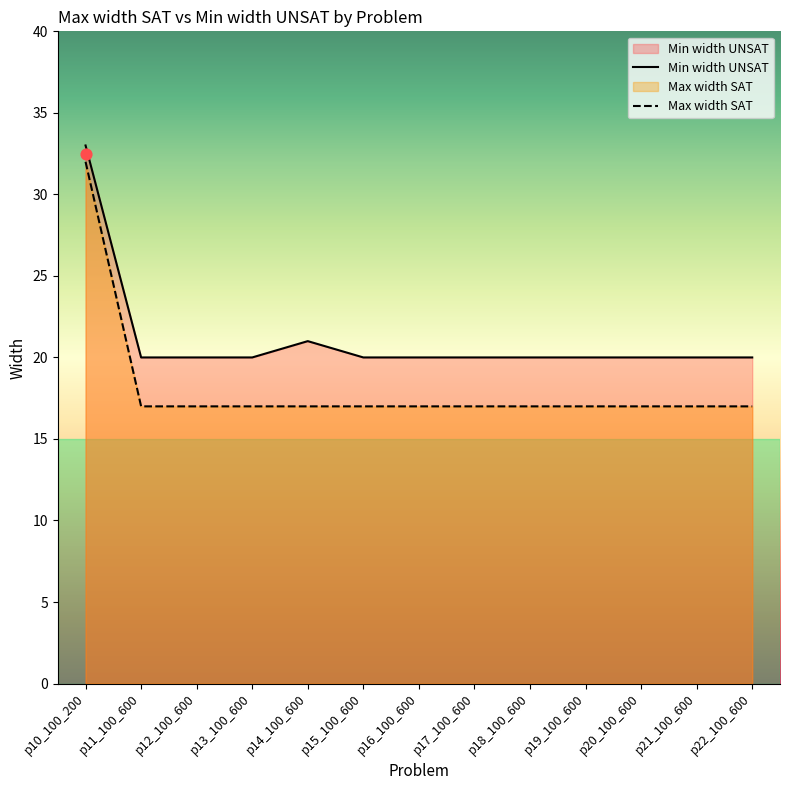

At which category is the sum across all series the highest?

p10_100_200